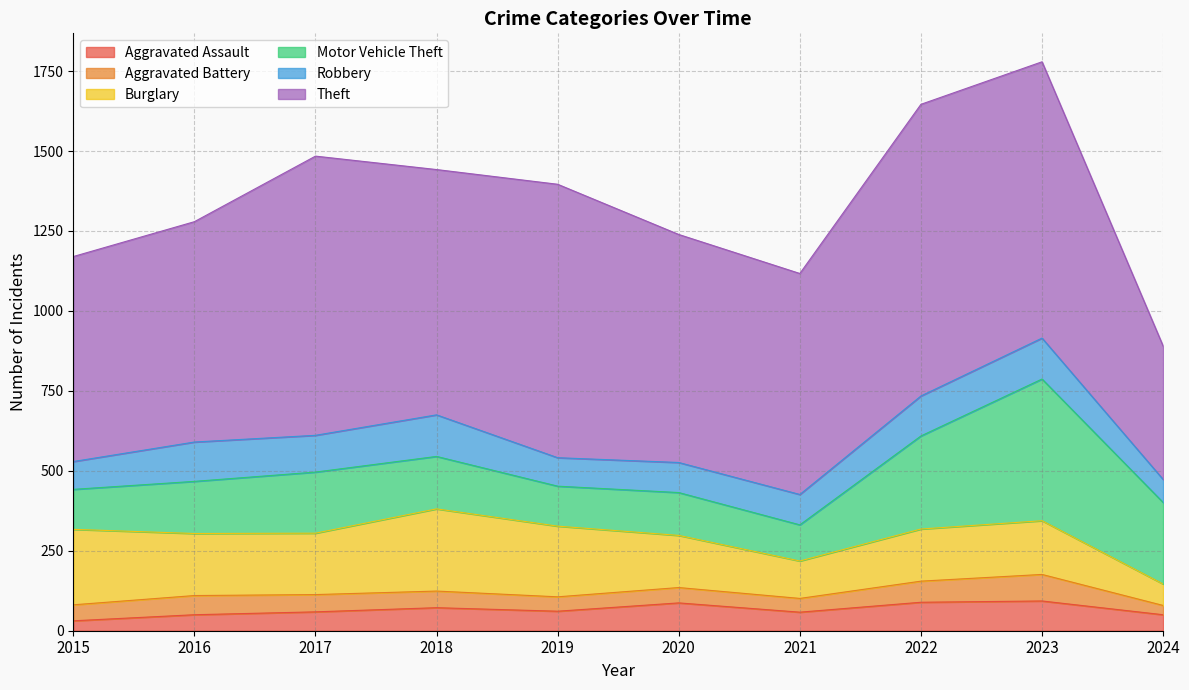

Reading right to left, extract all data points from this chart.

Aggravated Assault: 50	93	89	58	87	61	72	59	50	31
Aggravated Battery: 29	83	66	43	48	45	52	54	60	50
Burglary: 67	168	163	117	163	221	257	192	194	236
Motor Vehicle Theft: 255	443	291	113	134	125	164	191	163	125
Robbery: 72	128	125	95	94	89	130	115	123	87
Theft: 417	864	912	691	713	855	767	873	689	641